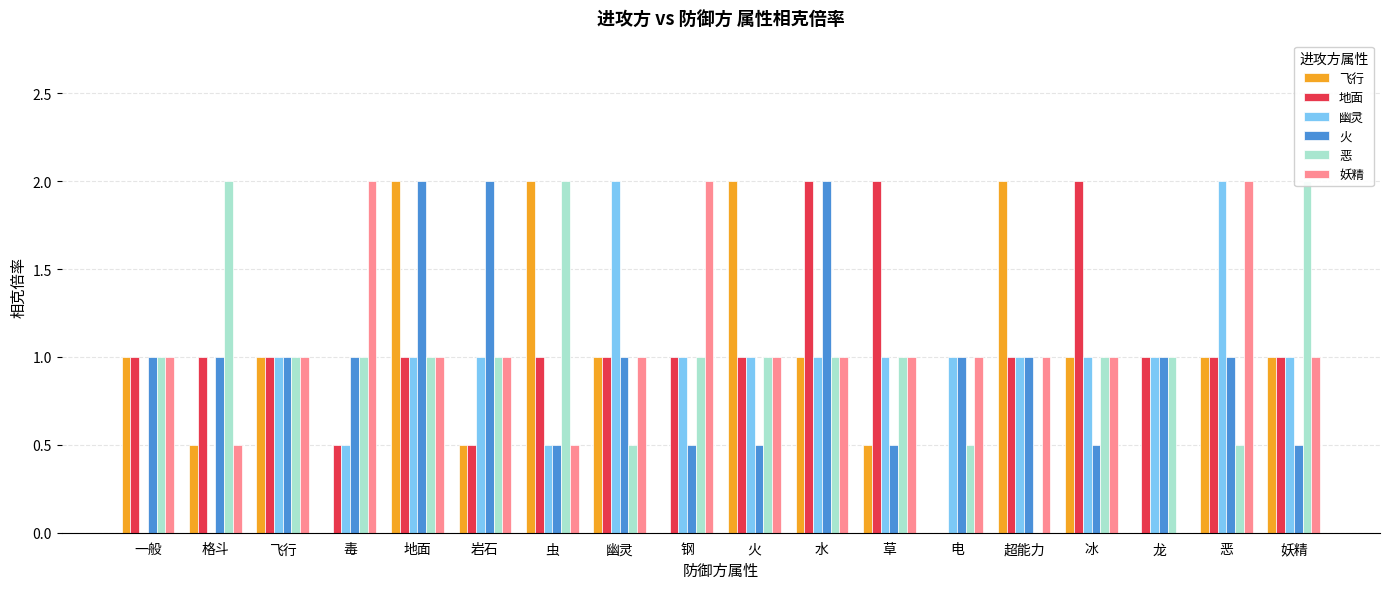

At which category is the sum across all series the highest?

地面